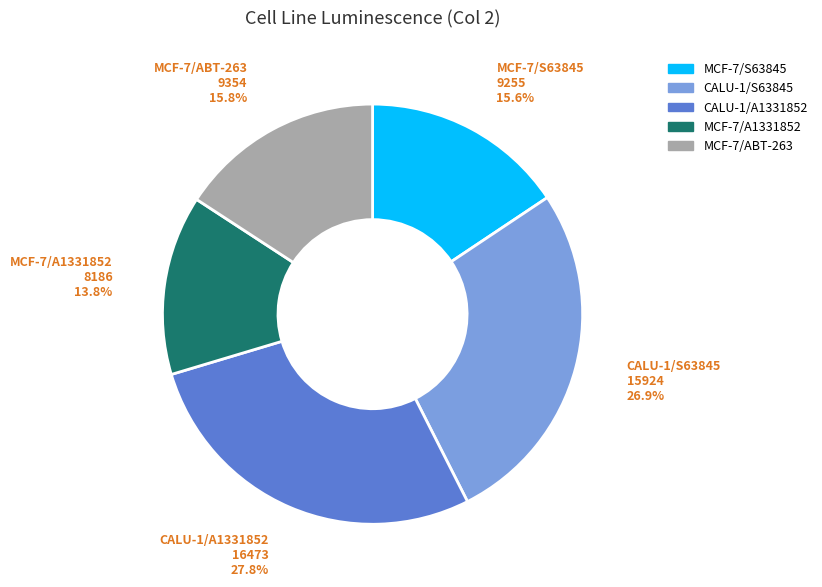

Between MCF-7/A1331852 and CALU-1/S63845, which is larger?

CALU-1/S63845